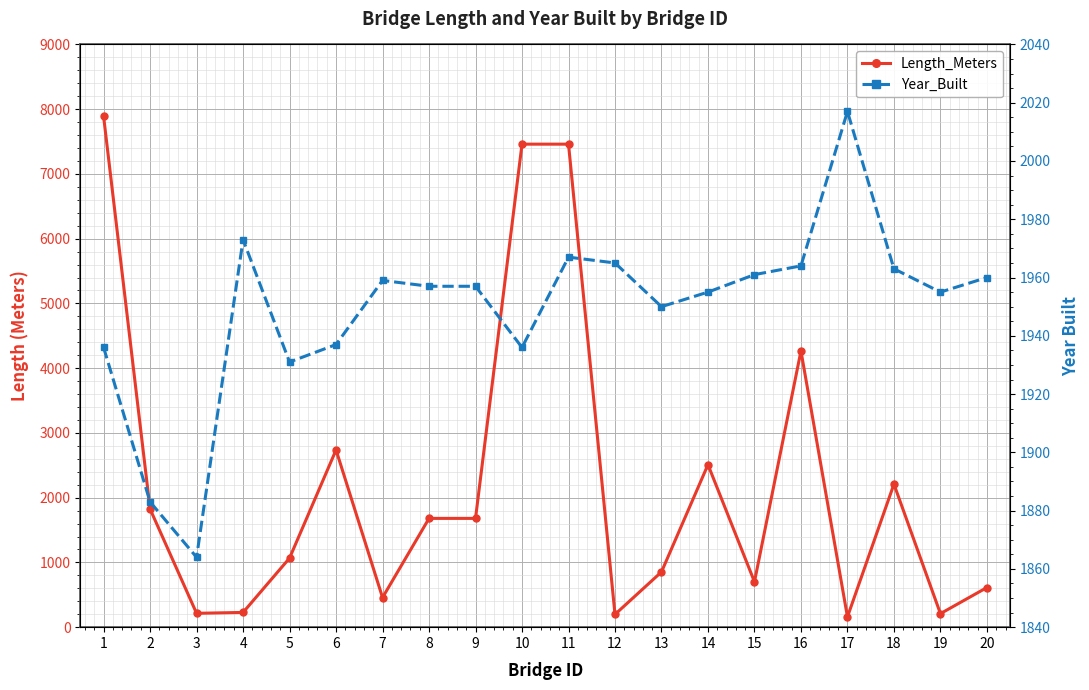

At 7, list the series in order from largest to smallest.

Year_Built, Length_Meters